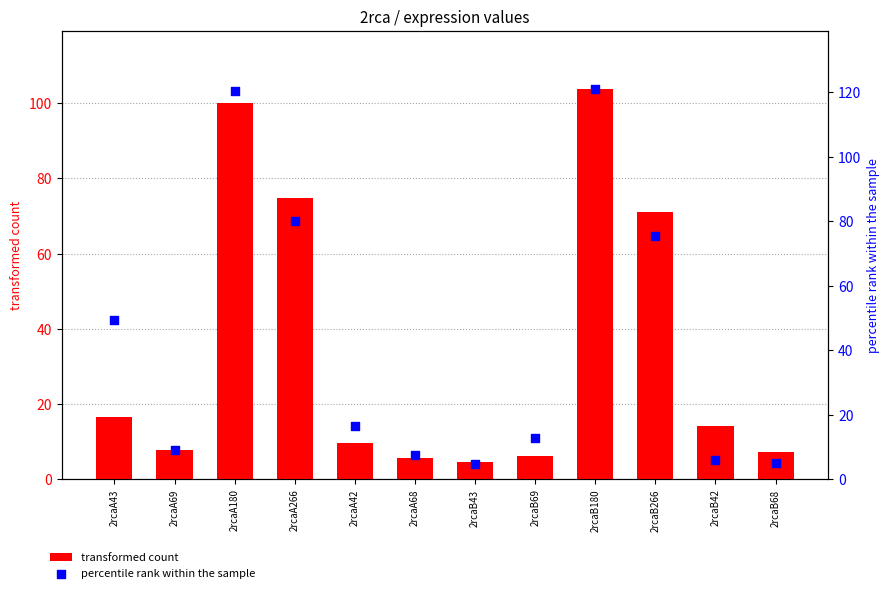

Which series reaches the maximum Y coordinate?

percentile rank within the sample